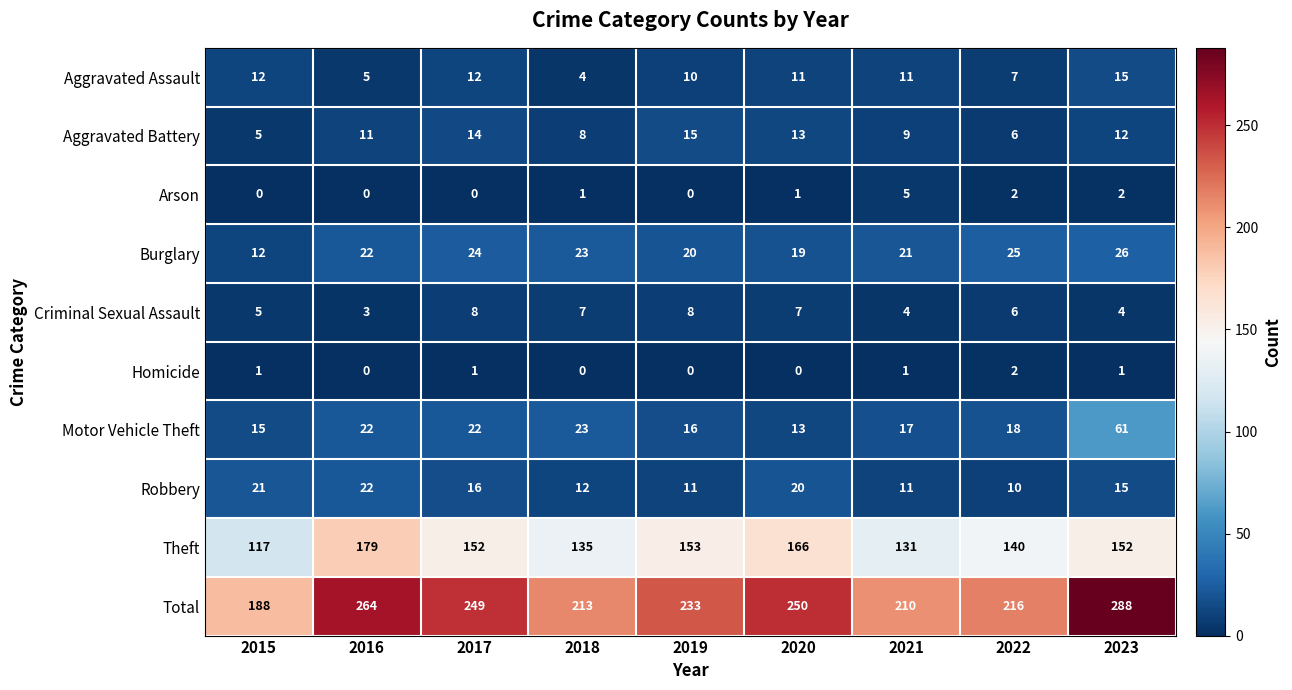

What is the total value across all series at 2021?

420